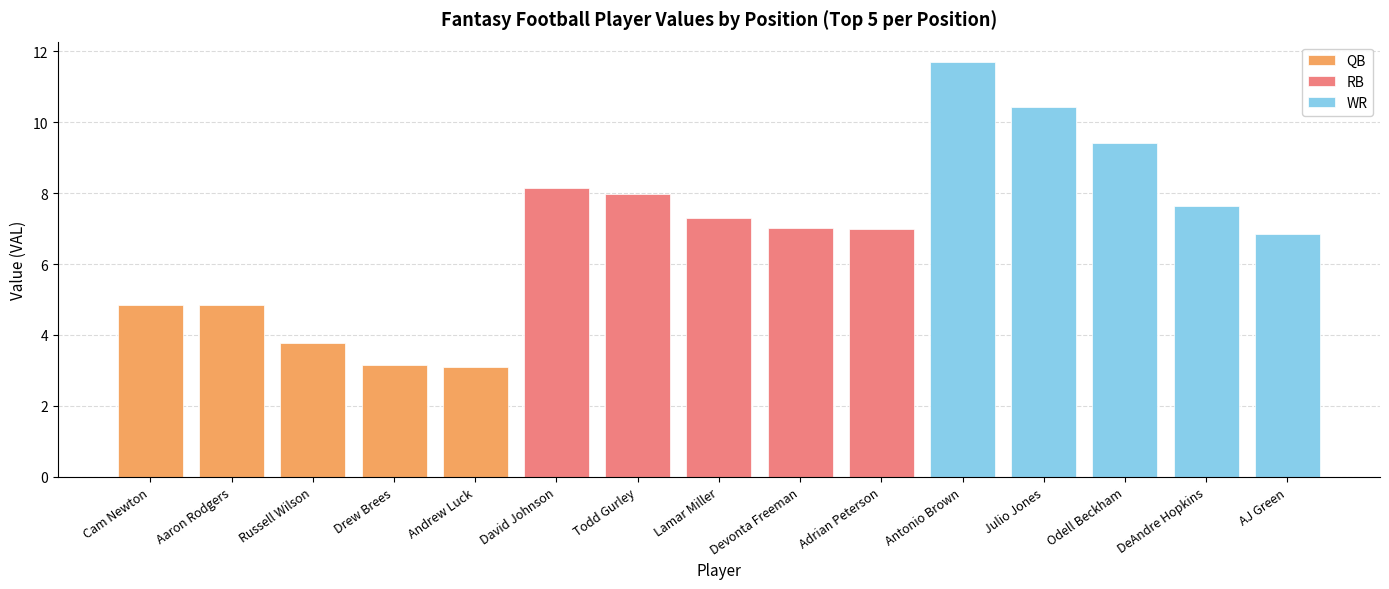

What are all the series names shown in the legend?

QB, RB, WR